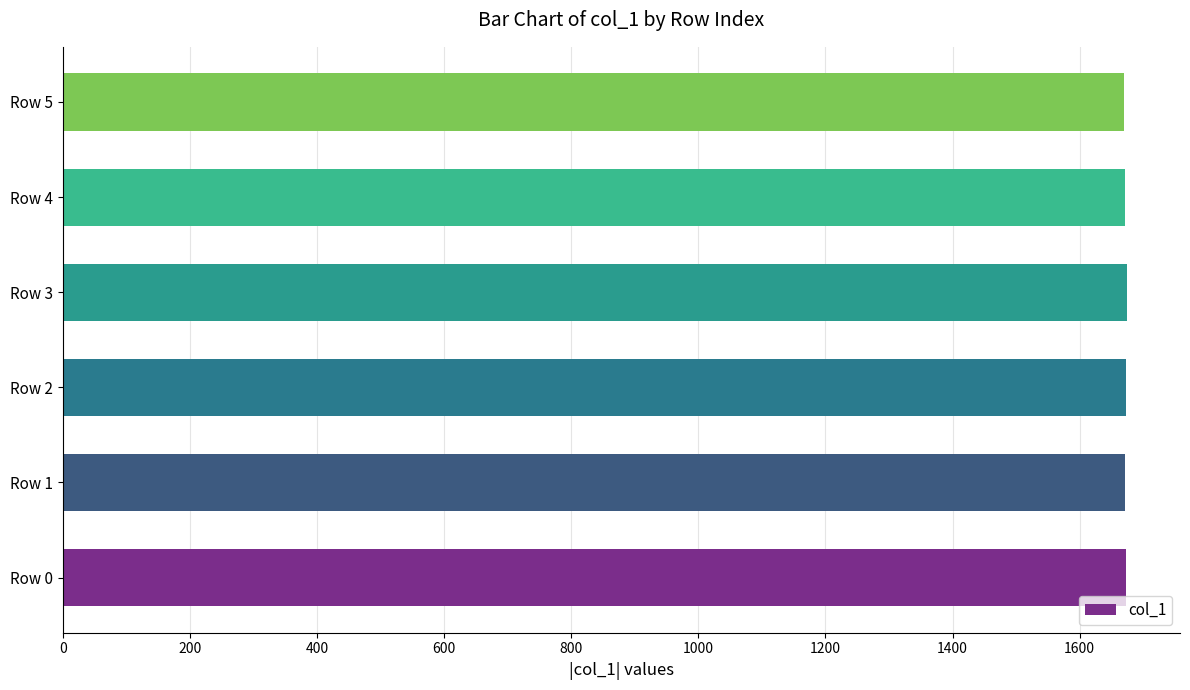

What is the maximum value shown in the chart?

1674.1